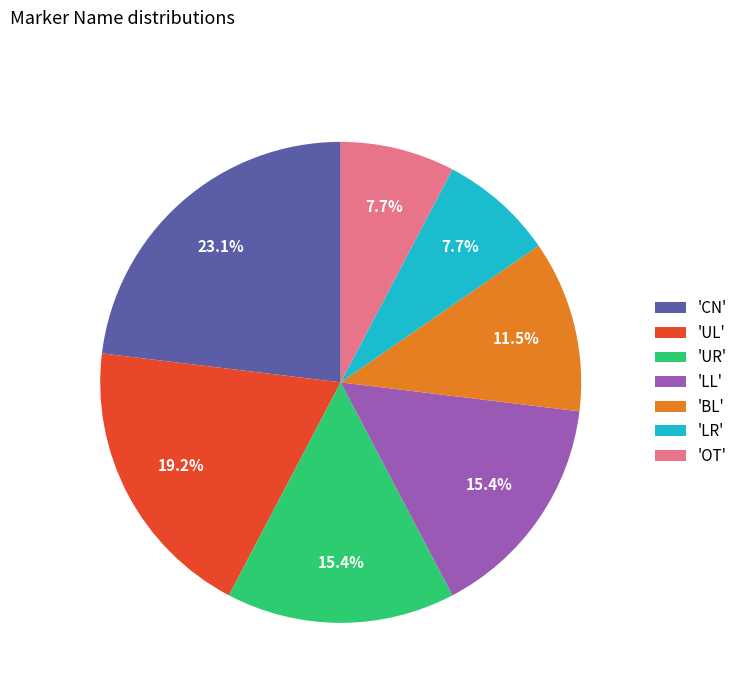

Which slice is the largest?

'CN'